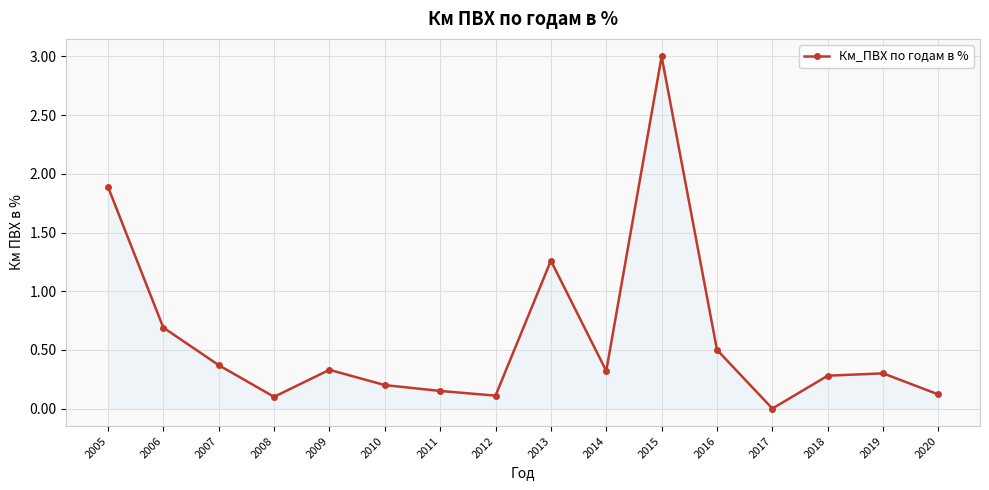

What is the average value?

0.6